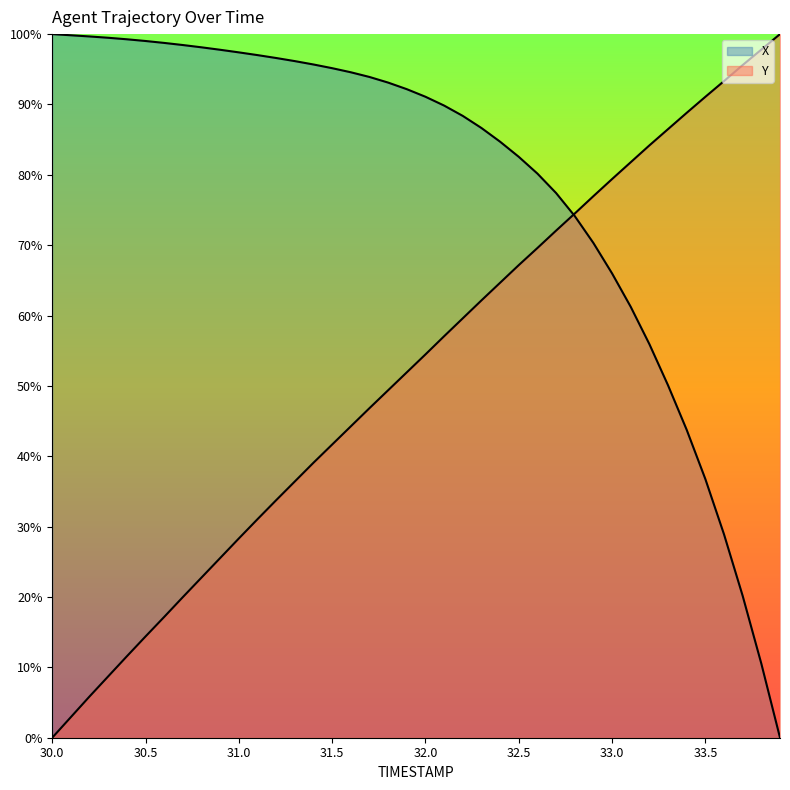

Reading left to right, what are all the values shown in this chart?

X: 30.0=100.0	30.1=99.8	30.2=99.7	30.3=99.5	30.4=99.3	30.5=99.0	30.6=98.7	30.7=98.4	30.8=98.1	30.9=97.8	31.0=97.4	31.1=97.0	31.2=96.6	31.3=96.2	31.4=95.7	31.5=95.2	31.6=94.6	31.7=93.9	31.8=93.1	31.9=92.2	32.0=91.1	32.1=89.8	32.2=88.4	32.3=86.7	32.4=84.7	32.5=82.6	32.6=80.2	32.7=77.4	32.8=74.1	32.9=70.3	33.0=66.0	33.1=61.2	33.2=55.9	33.3=50.1	33.4=43.8	33.5=36.8	33.6=28.9	33.7=20.2	33.8=10.5	33.9=0.0
Y: 30.0=0.0	30.1=2.9	30.2=5.9	30.3=8.7	30.4=11.6	30.5=14.4	30.6=17.2	30.7=20.0	30.8=22.8	30.9=25.5	31.0=28.3	31.1=31.1	31.2=33.8	31.3=36.4	31.4=39.1	31.5=41.7	31.6=44.3	31.7=46.8	31.8=49.4	31.9=51.9	32.0=54.5	32.1=57.1	32.2=59.6	32.3=62.2	32.4=64.7	32.5=67.2	32.6=69.6	32.7=72.1	32.8=74.5	32.9=77.0	33.0=79.4	33.1=81.8	33.2=84.2	33.3=86.5	33.4=88.8	33.5=91.1	33.6=93.3	33.7=95.6	33.8=97.8	33.9=100.0